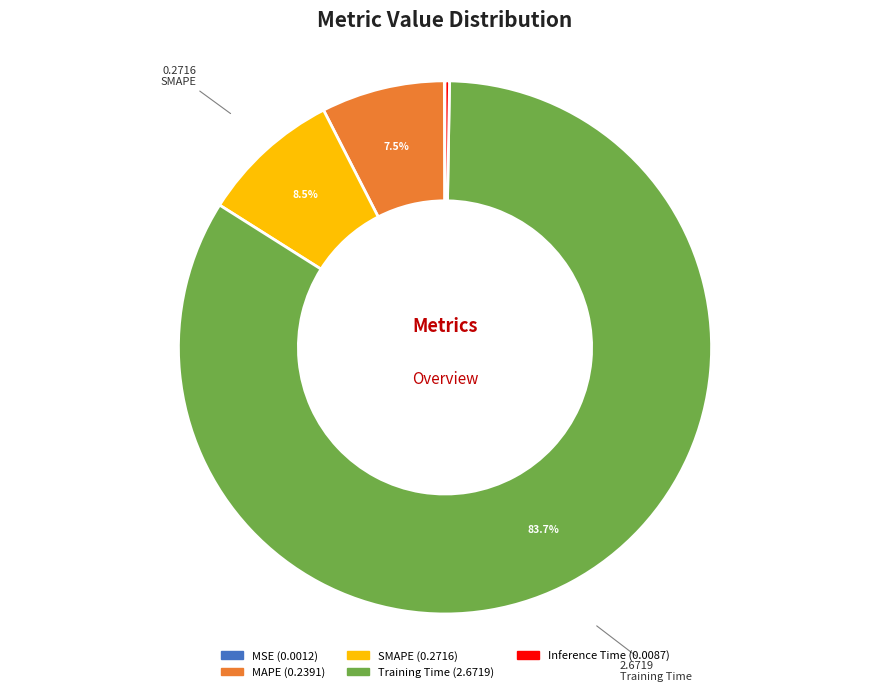

What percentage is NOT represented by Training Time?

16.3%